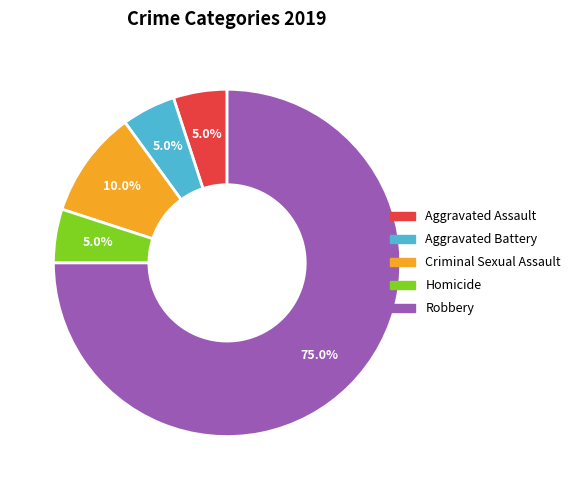

The Aggravated Assault slice represents 16% of the pie. True or false?

False